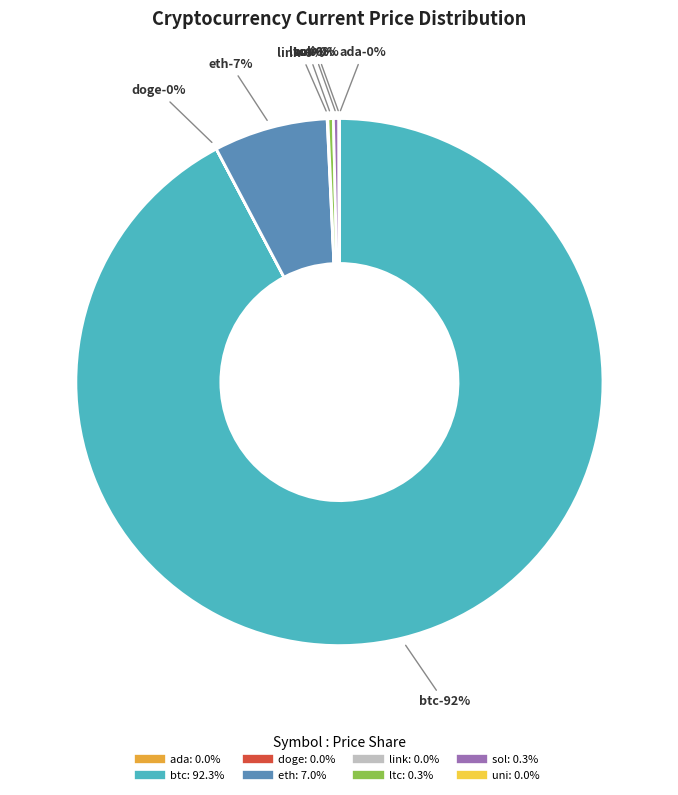

To the nearest percent, what is the combined percentage of sol and btc?

93%